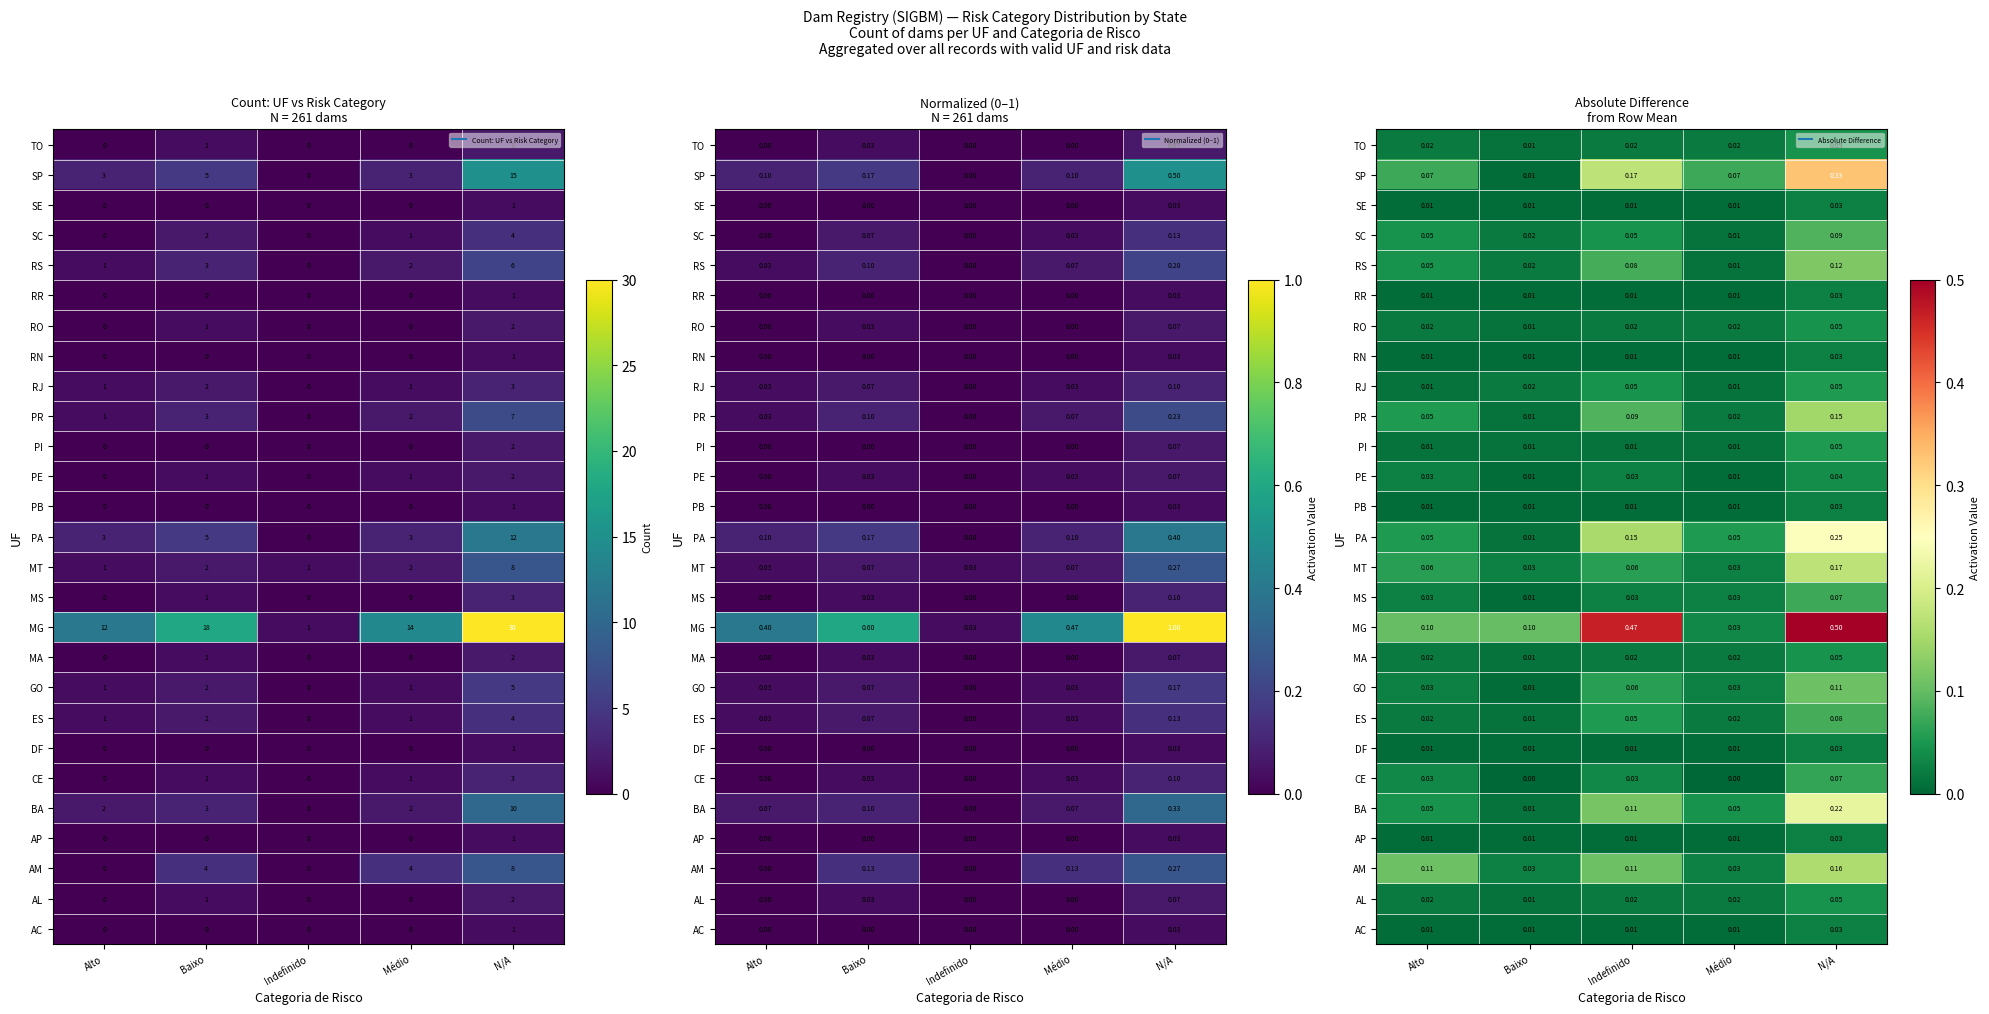

Which category has the lowest value in the GO series?

Baixo